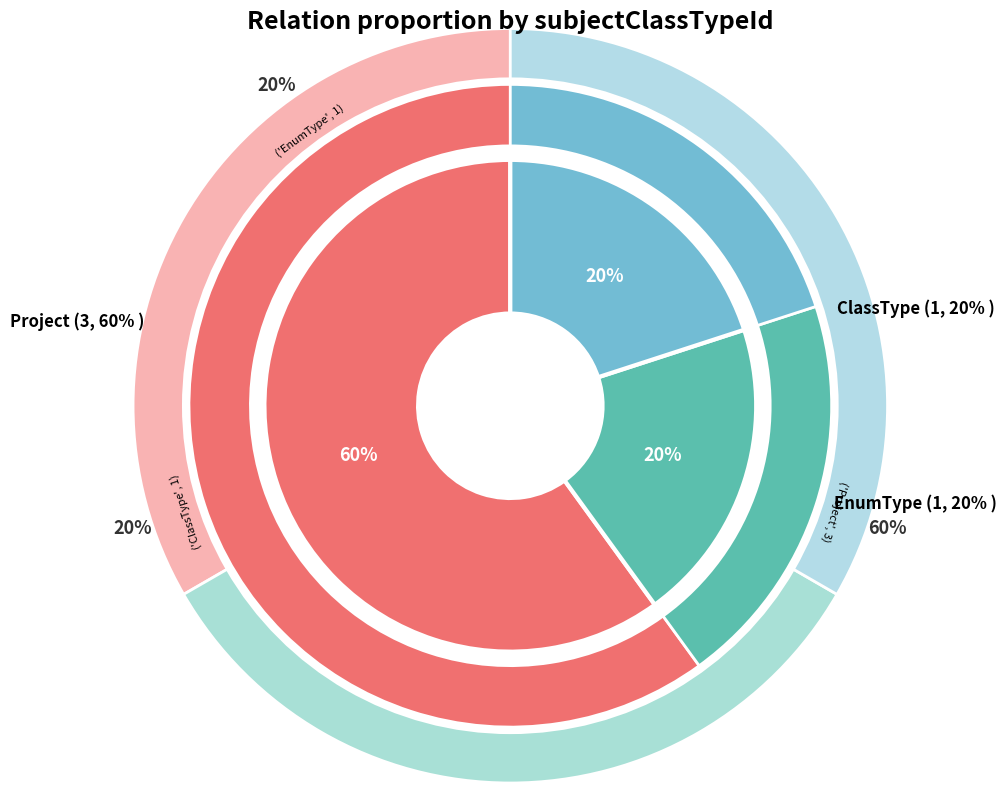

Does any single category account for the majority?

No